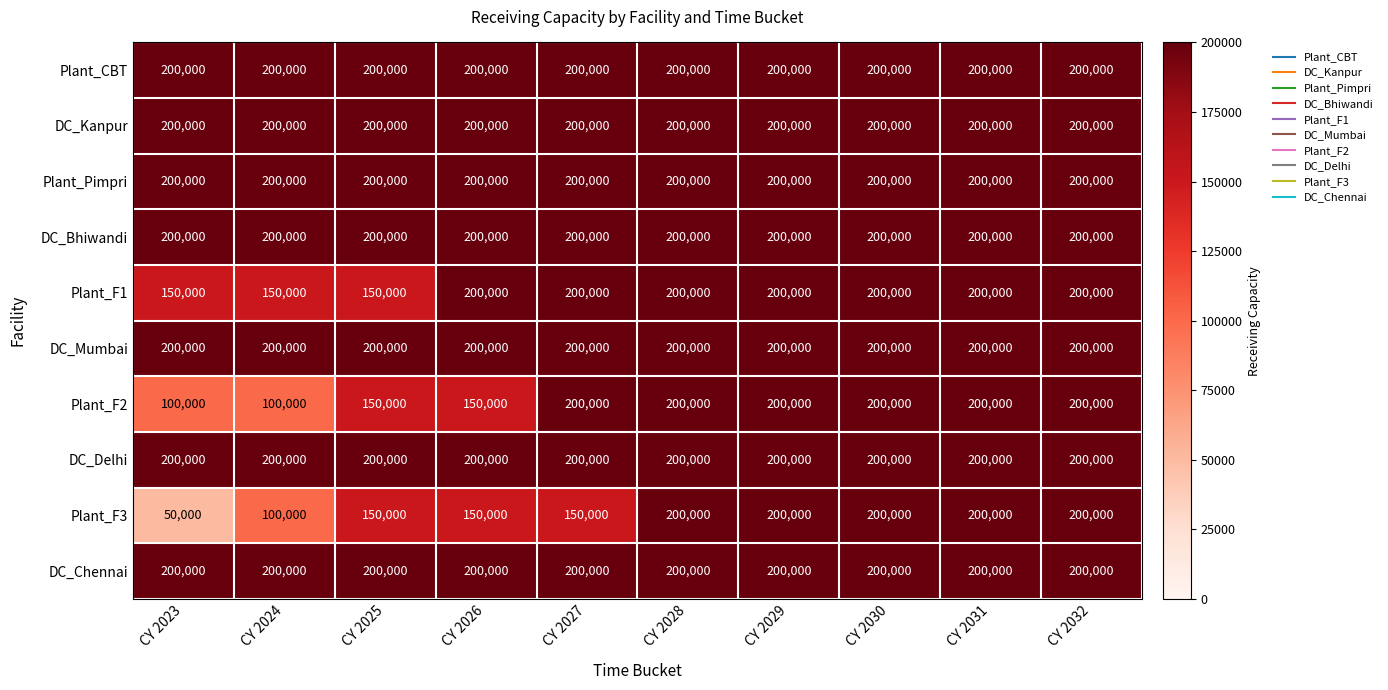

What is the greatest value displayed?

200000